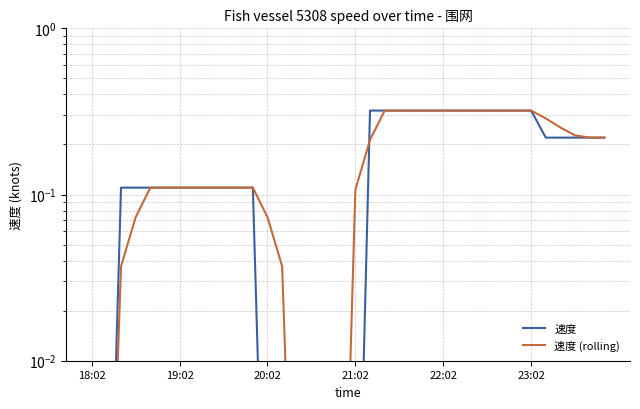

What is the sum of all 速度 values?

6.0